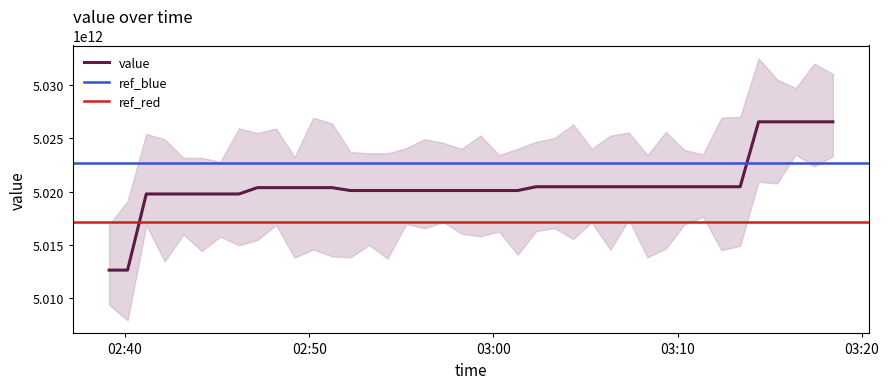

Approximately how many times larger is the value at 2020-06-11T03:12:23 compared to 2020-06-11T02:46:11?

1.0